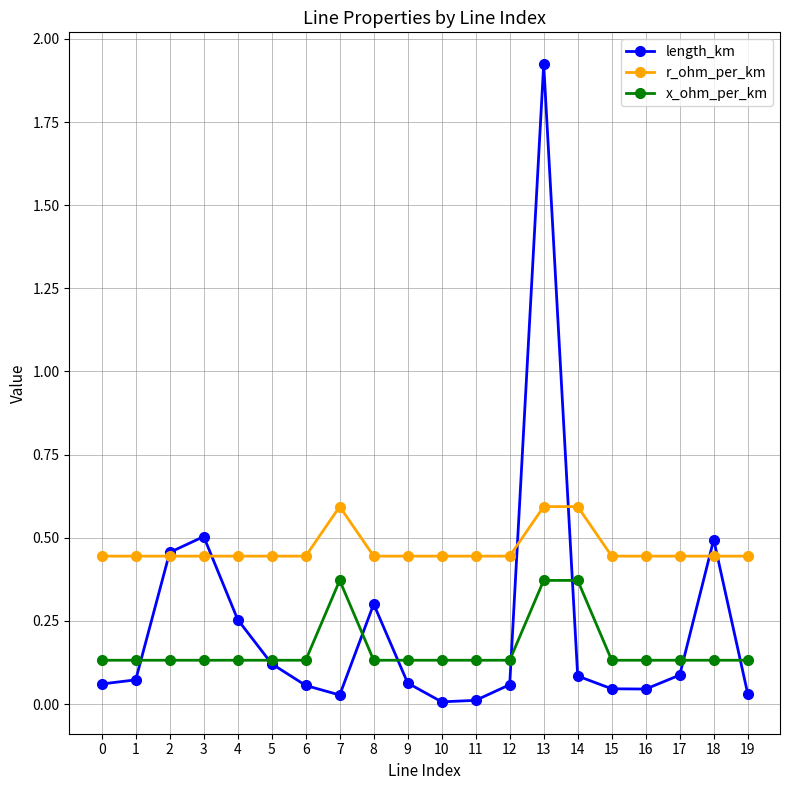

Which series has the widest spread of values?

length_km